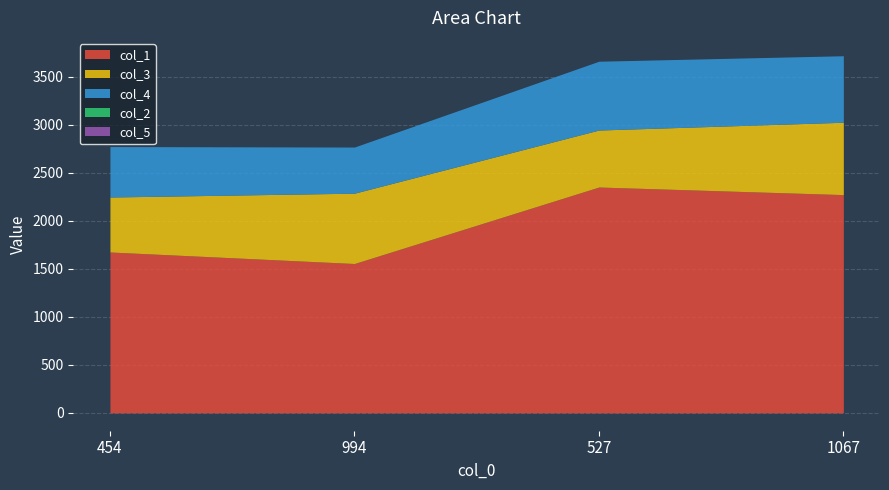

At how many categories does at least one series exceed 1112?

4